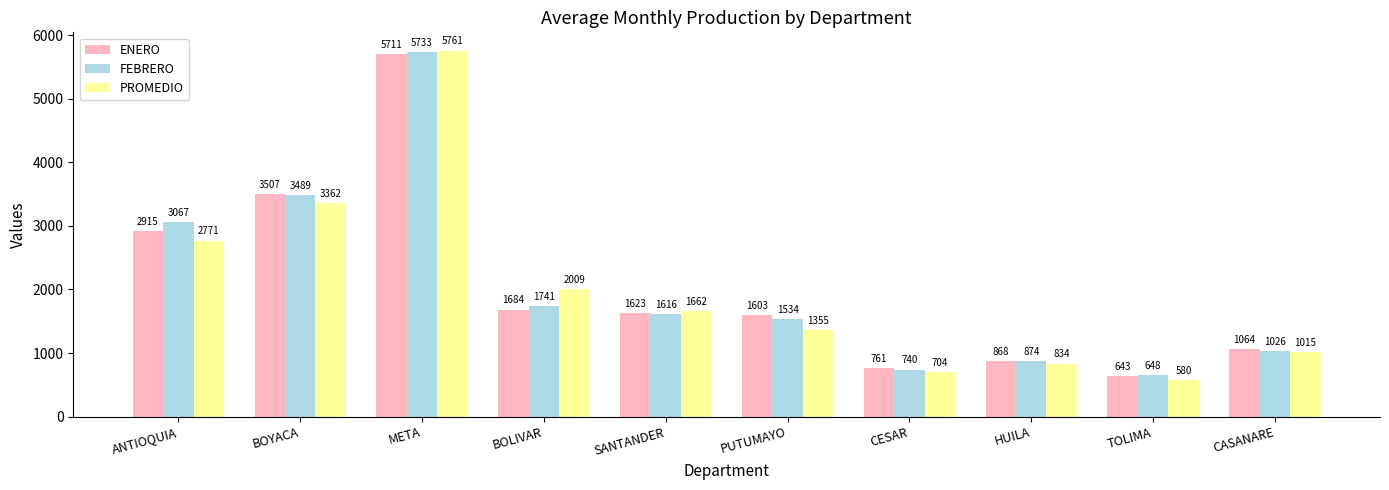

What is the sum of the PROMEDIO values at SANTANDER and ANTIOQUIA?

4433.0